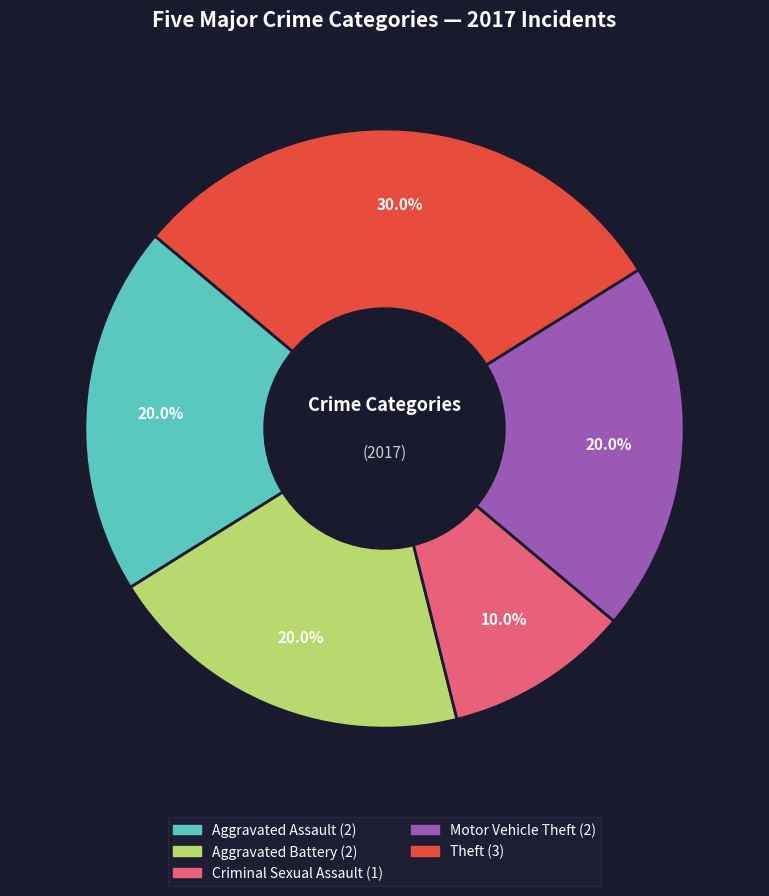

Is there any slice that represents more than half of the pie?

No